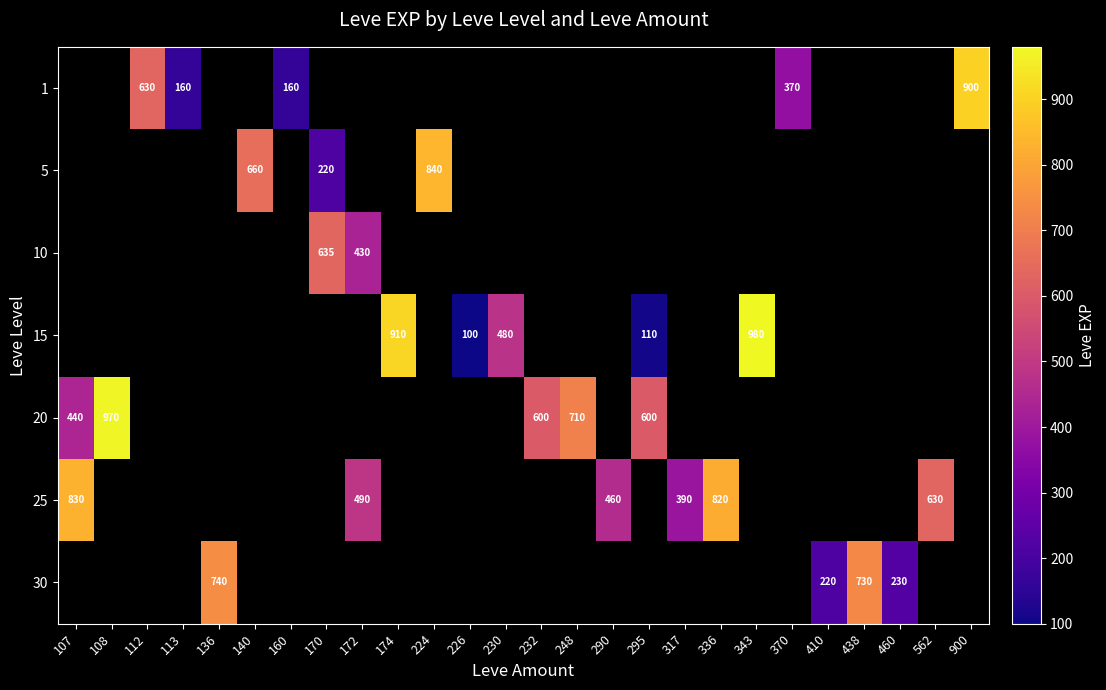

Between 370 and 230, which is larger?

230